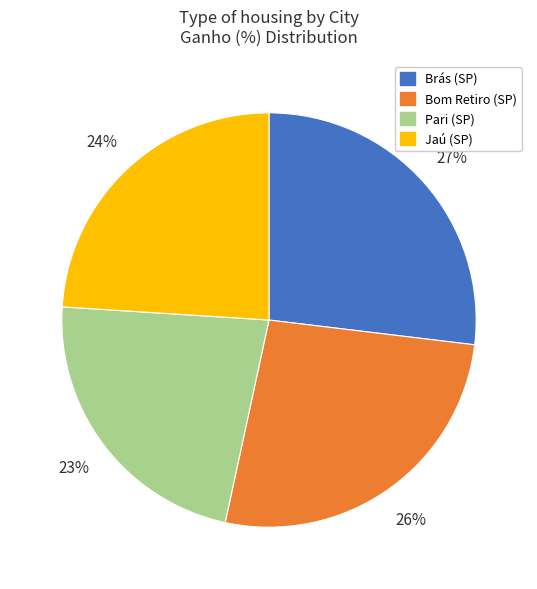

Between Pari (SP) and Bom Retiro (SP), which is larger?

Bom Retiro (SP)